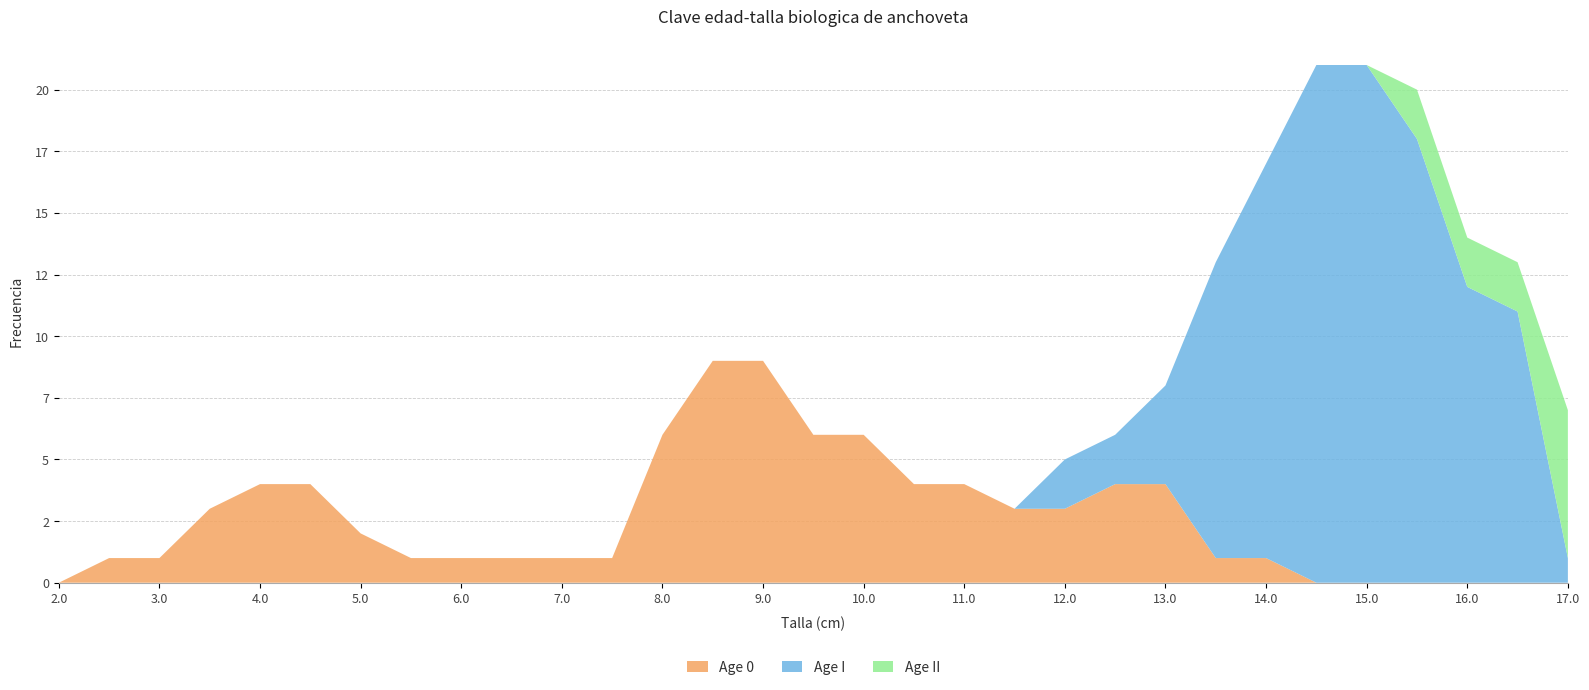

Reading right to left, transcribe all the data shown in this chart.

Age 0: 0	0	0	0	0	0	1	1	4	4	3	3	4	4	6	6	9	9	6	1	1	1	1	1	2	4	4	3	1	1	0
Age I: 1	11	12	18	21	21	16	12	4	2	2	0	0	0	0	0	0	0	0	0	0	0	0	0	0	0	0	0	0	0	0
Age II: 6	2	2	2	0	0	0	0	0	0	0	0	0	0	0	0	0	0	0	0	0	0	0	0	0	0	0	0	0	0	0